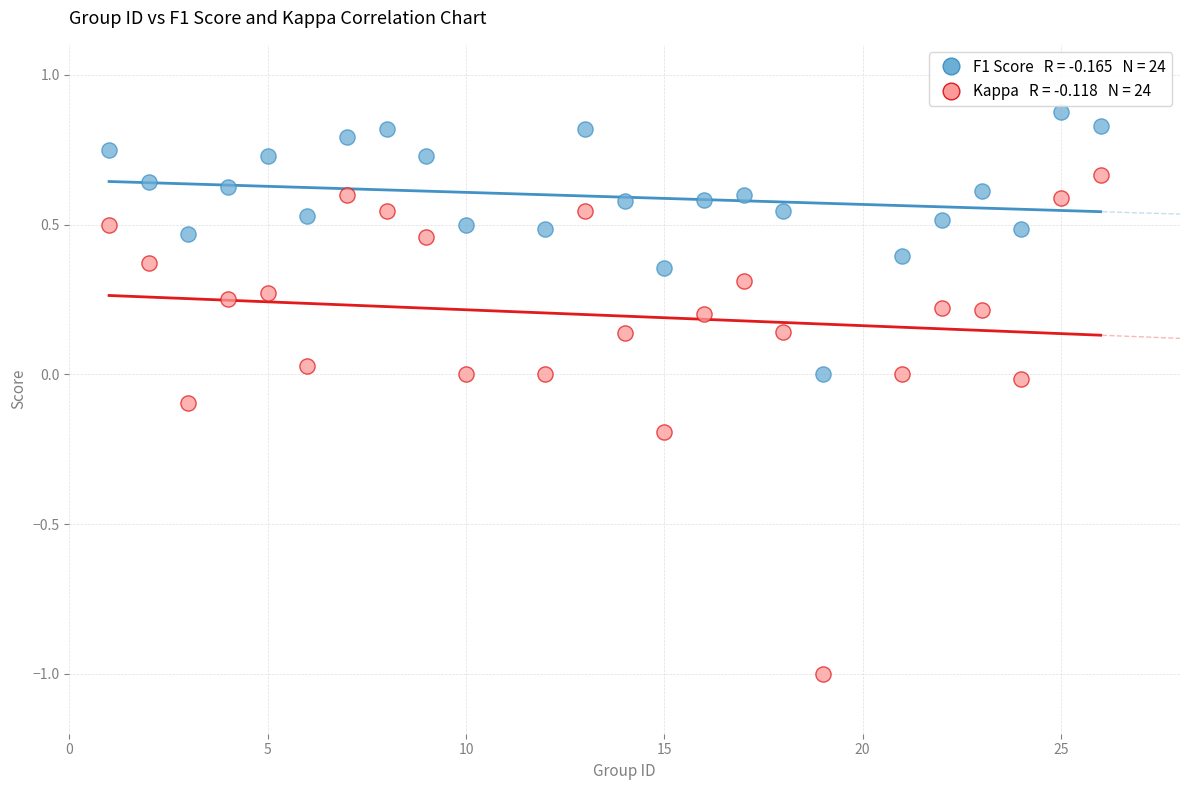

Across all data points, what is the range of Y values (max minus min)?

1.9